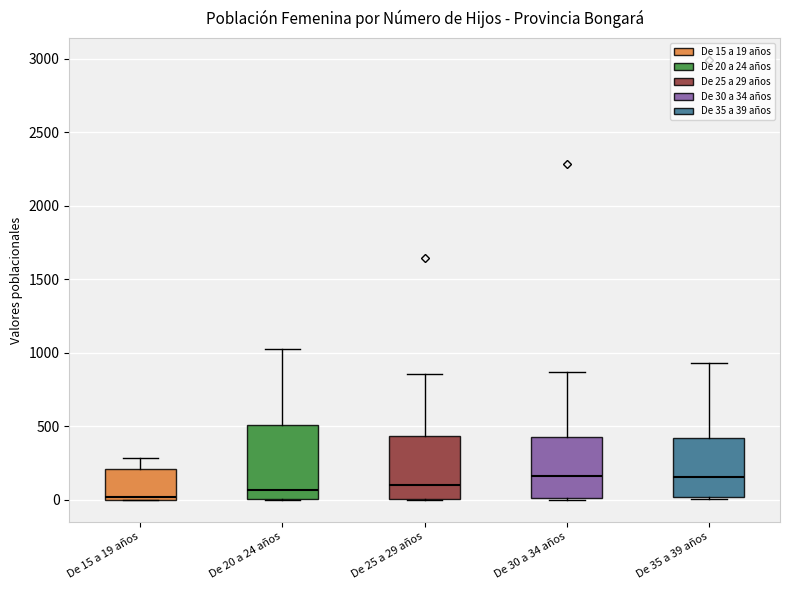

Where is the lower edge of the box for De 30 a 34 años on the y-axis? The values are not printed on the chart, so give them approximately, as read against the axis.

0